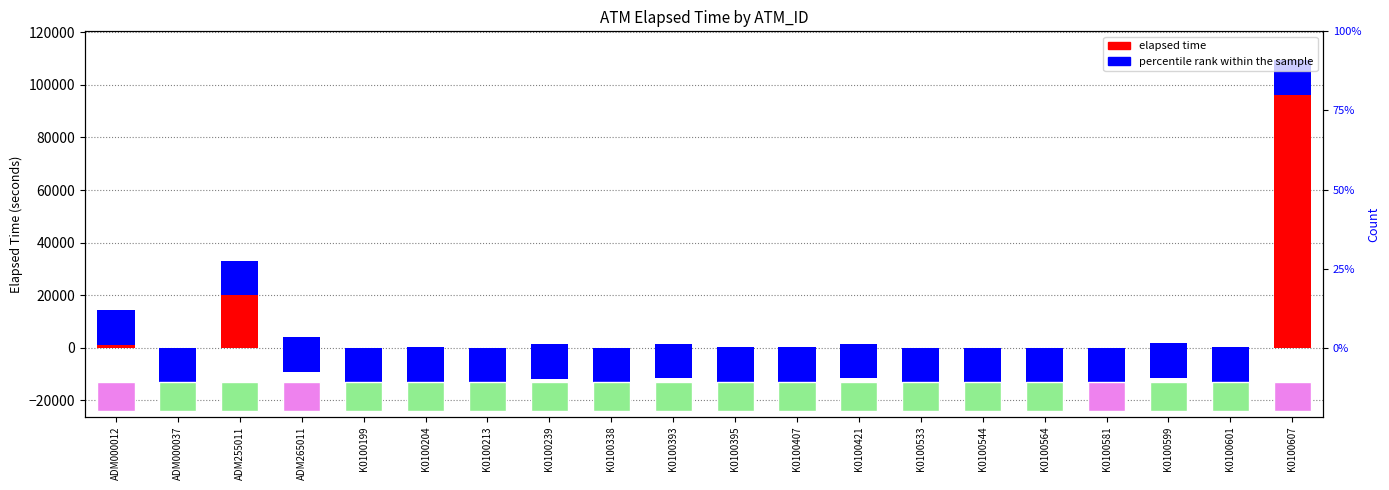

At which category is the sum across all series the highest?

K0100607